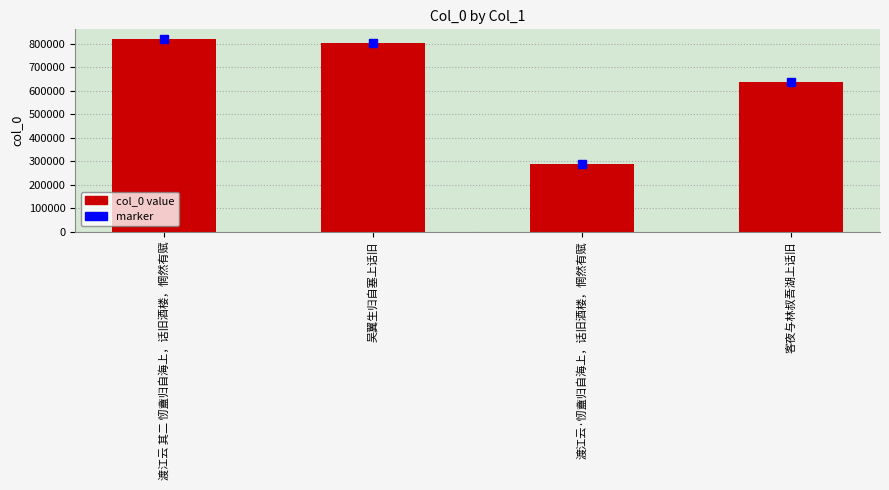

List the labels in order of value, largest first.

渡江云 其二 㣼盦归自海上，话旧酒楼，惘然有赋, 吴翼生归自塞上话旧, 客夜与林叔吾湖上话旧, 渡江云·㣼盦归自海上，话旧酒楼，惘然有赋